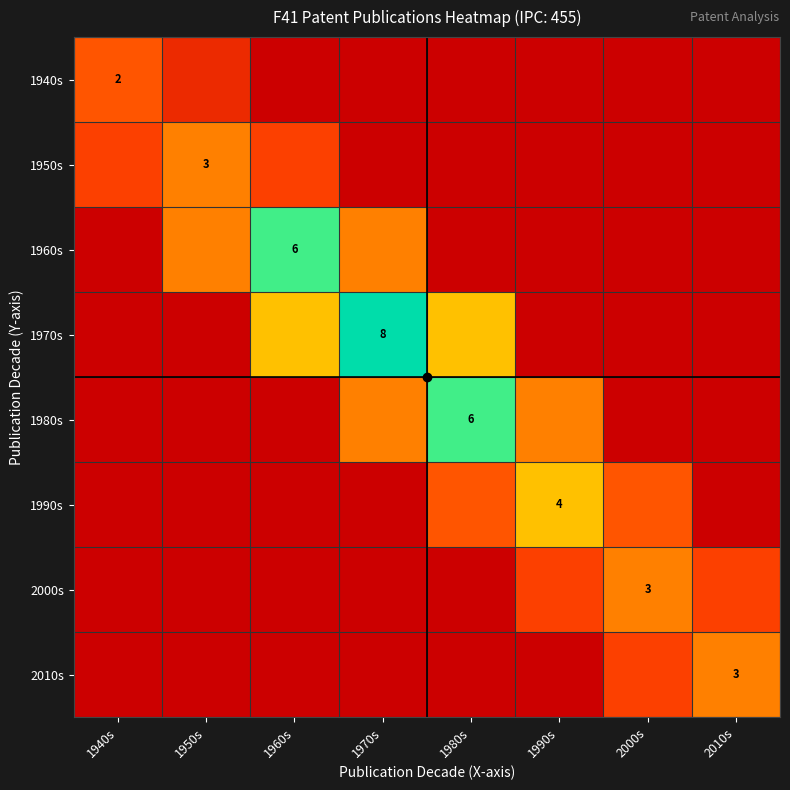

Which has a higher value, 1980s or 1990s?

1980s